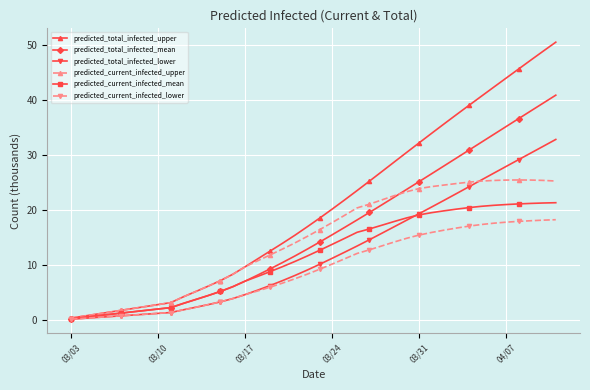

Which series has the largest total across all categories?

predicted_total_infected_upper